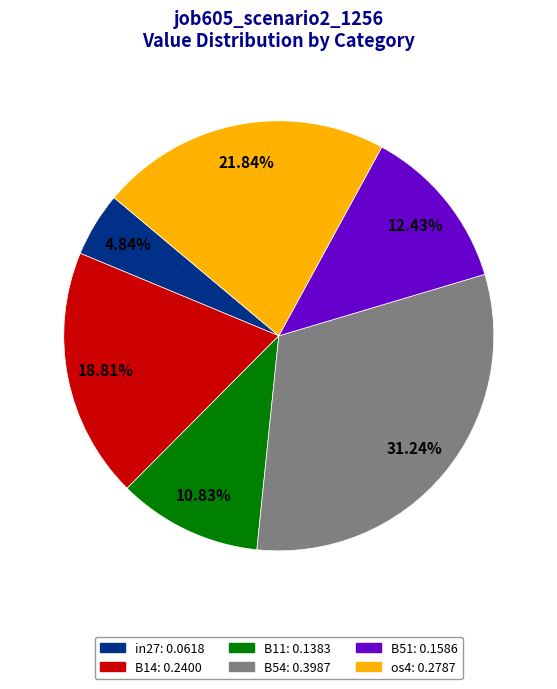

Is there a majority slice in this chart?

No